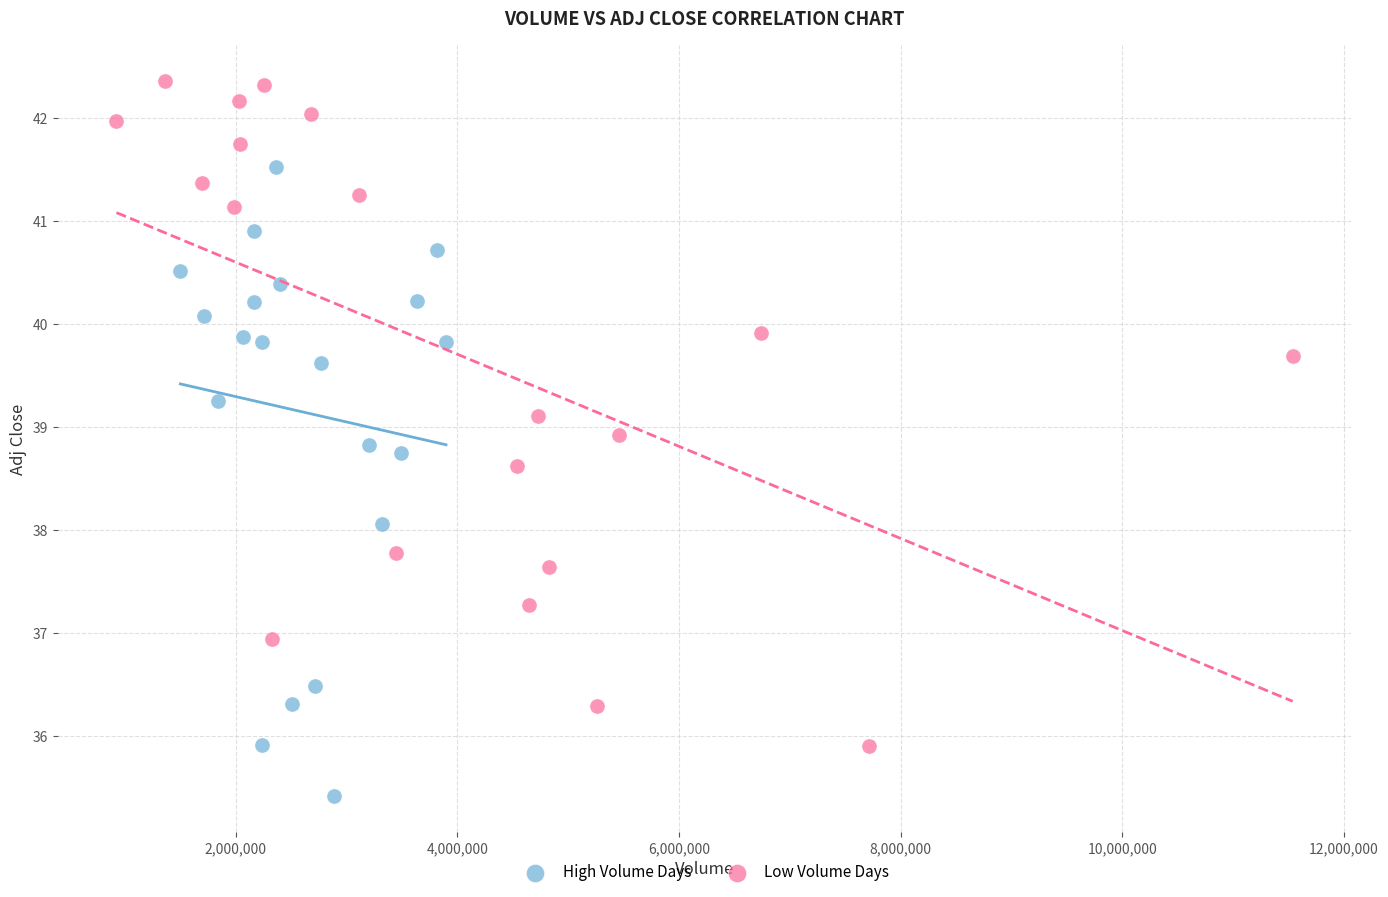

Which series contains the lowest Y value?

High Volume Days